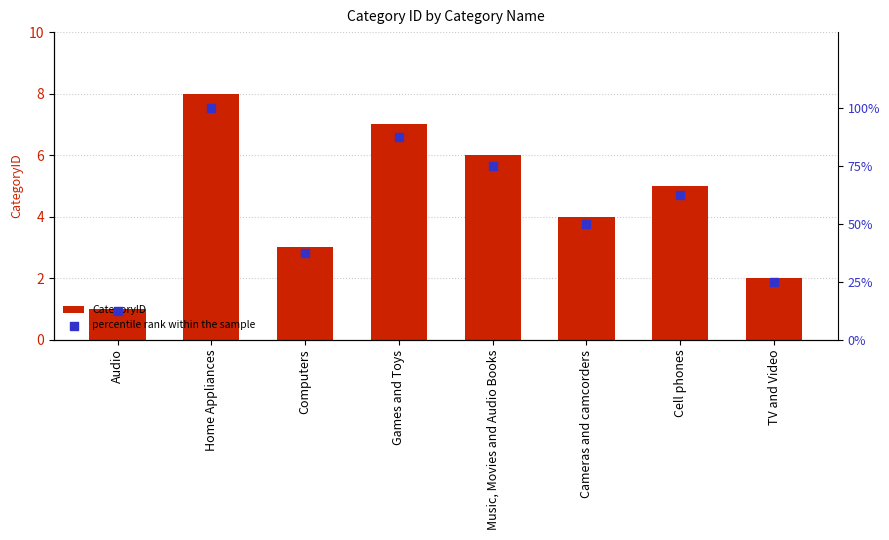

Which series reaches the minimum Y coordinate?

CategoryID